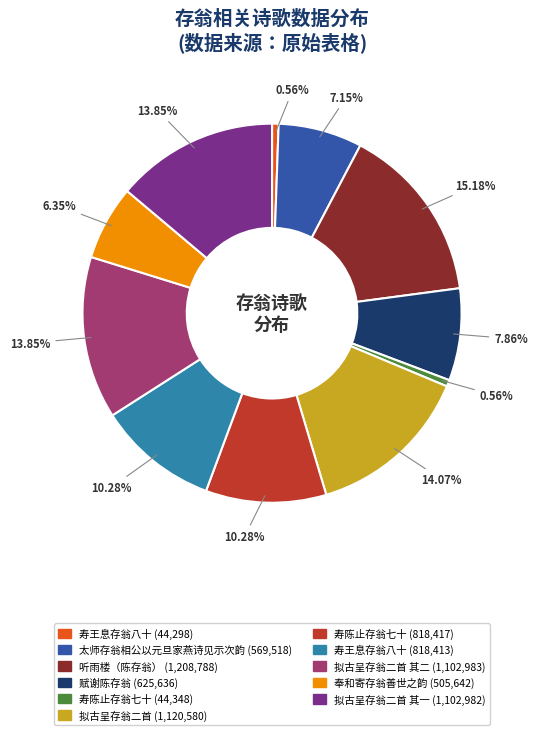

Is there any slice that represents more than half of the pie?

No